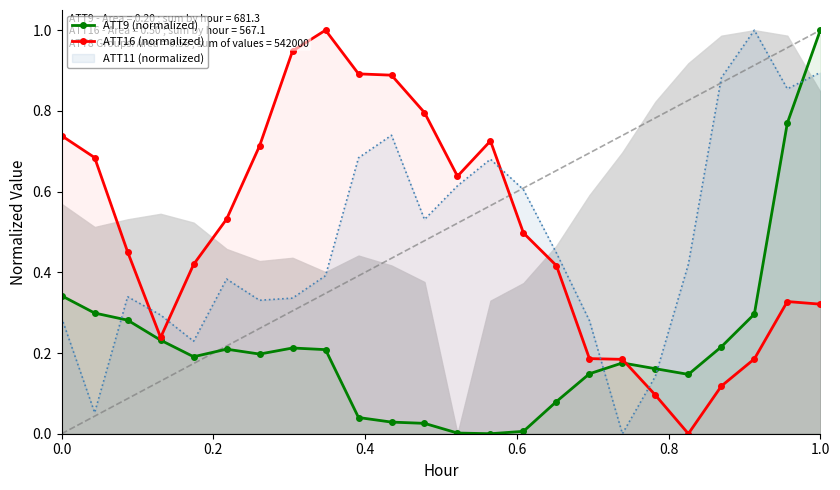

At which label does ATT9 (normalized) reach its peak?

1.0